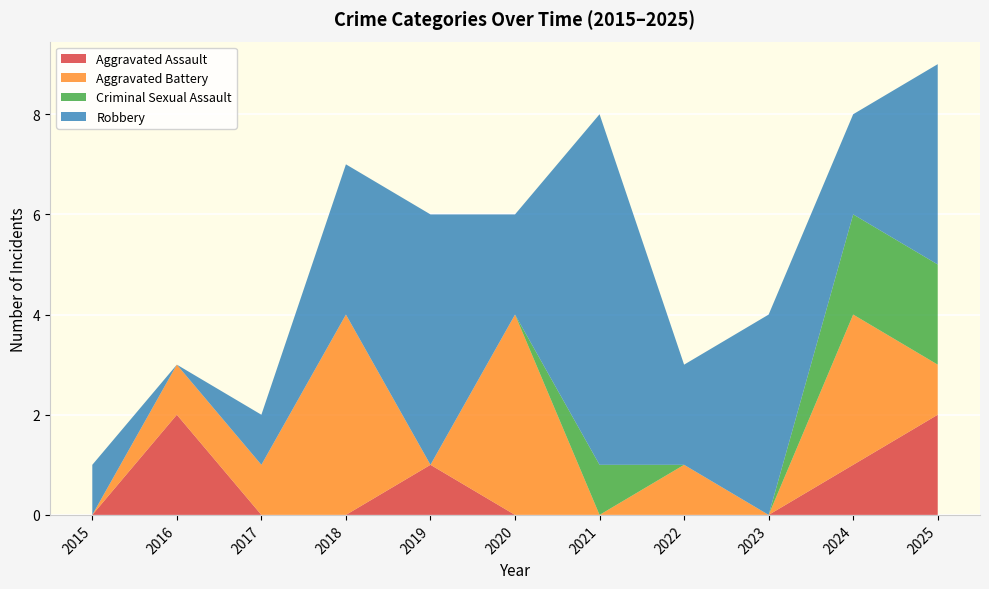

Reading left to right, extract all data points from this chart.

Aggravated Assault: 2015=0	2016=2	2017=0	2018=0	2019=1	2020=0	2021=0	2022=0	2023=0	2024=1	2025=2
Aggravated Battery: 2015=0	2016=1	2017=1	2018=4	2019=0	2020=4	2021=0	2022=1	2023=0	2024=3	2025=1
Criminal Sexual Assault: 2015=0	2016=0	2017=0	2018=0	2019=0	2020=0	2021=1	2022=0	2023=0	2024=2	2025=2
Robbery: 2015=1	2016=0	2017=1	2018=3	2019=5	2020=2	2021=7	2022=2	2023=4	2024=2	2025=4